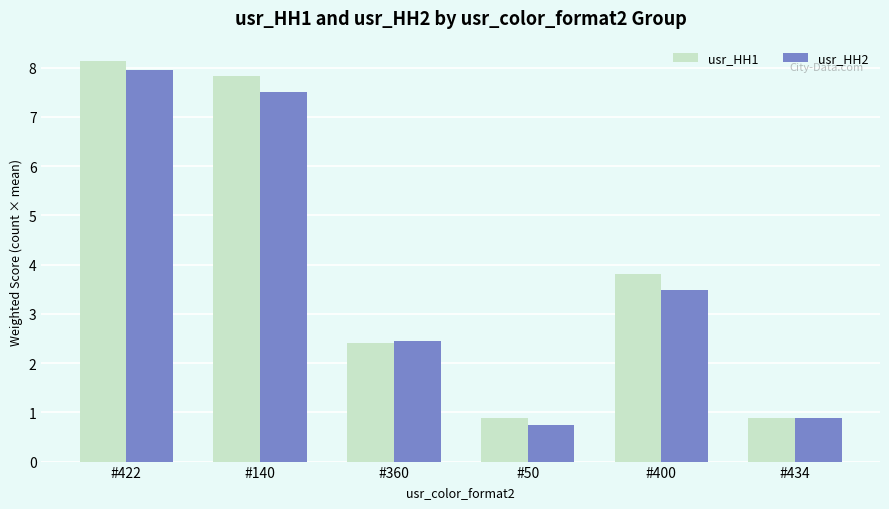

What is the value of the usr_HH1 bar at the 5th from the left?

3.8